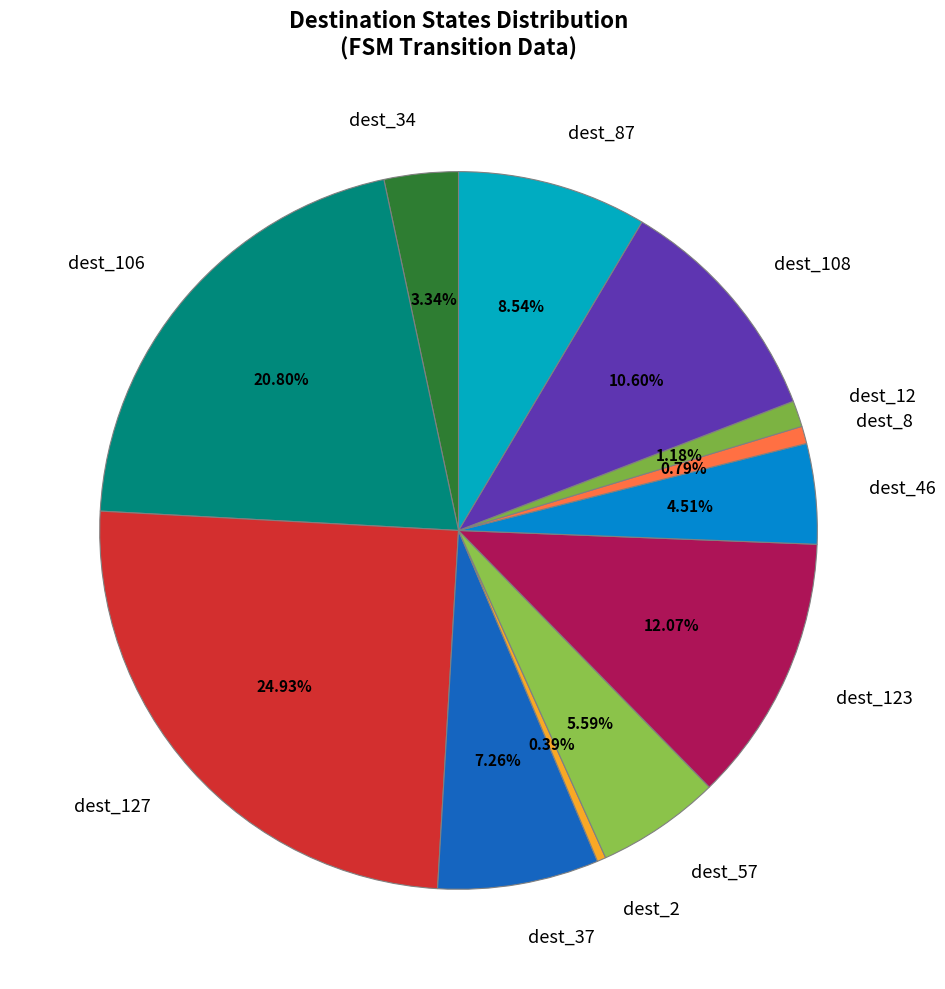

Does any single category account for the majority?

No